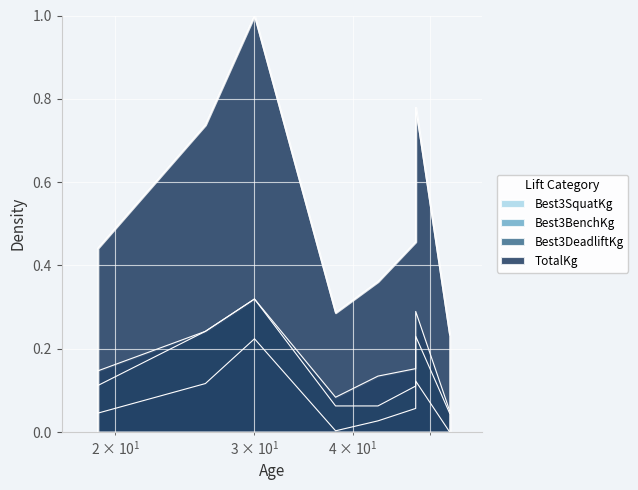

True or false: Best3BenchKg and TotalKg intersect in this chart.

False